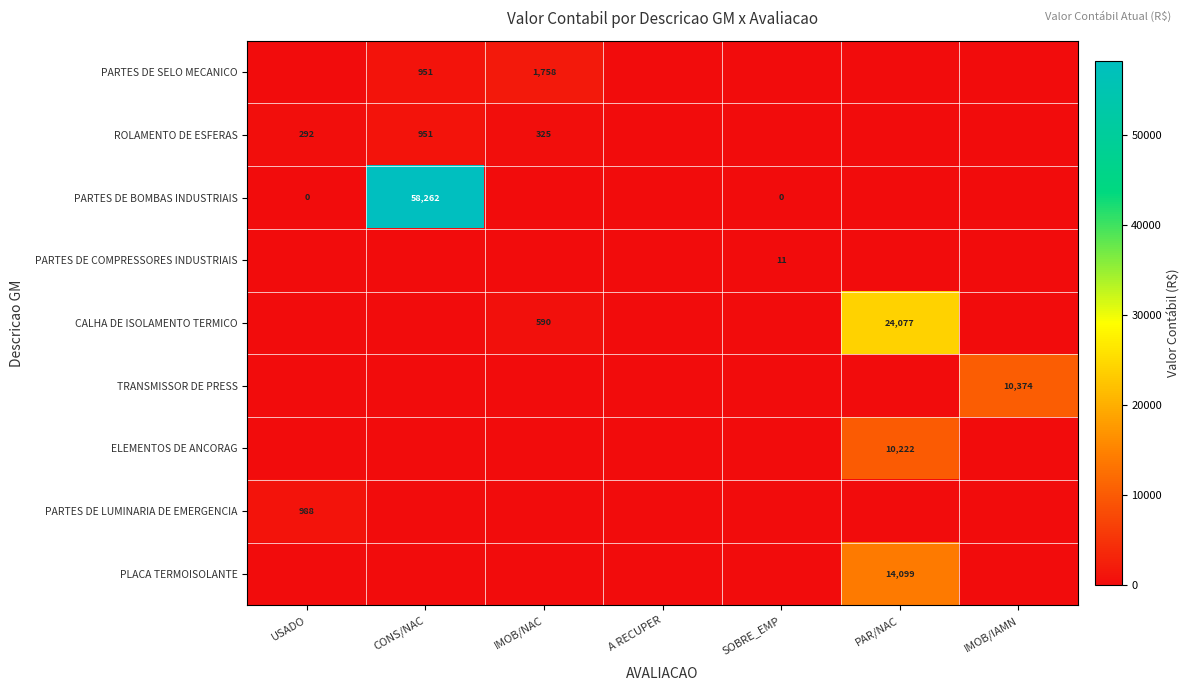

True or false: PARTES DE SELO MECANICO has a value of 951 at CONS/NAC.

True